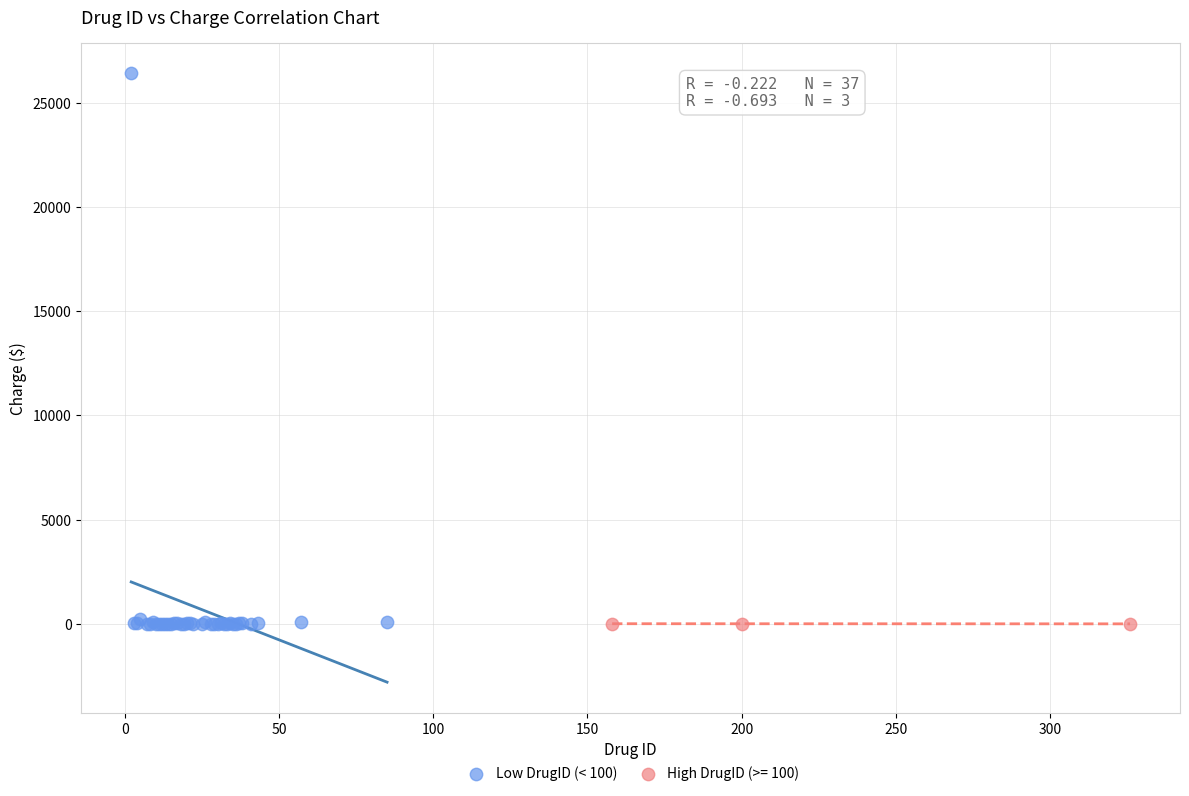

Which series has the widest spread of Y values?

Low DrugID (< 100)